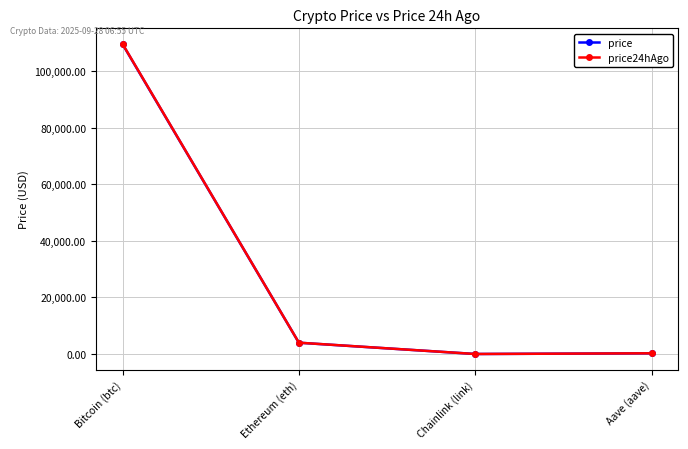

At which label is price24hAgo closest to 54787?

Ethereum (eth)